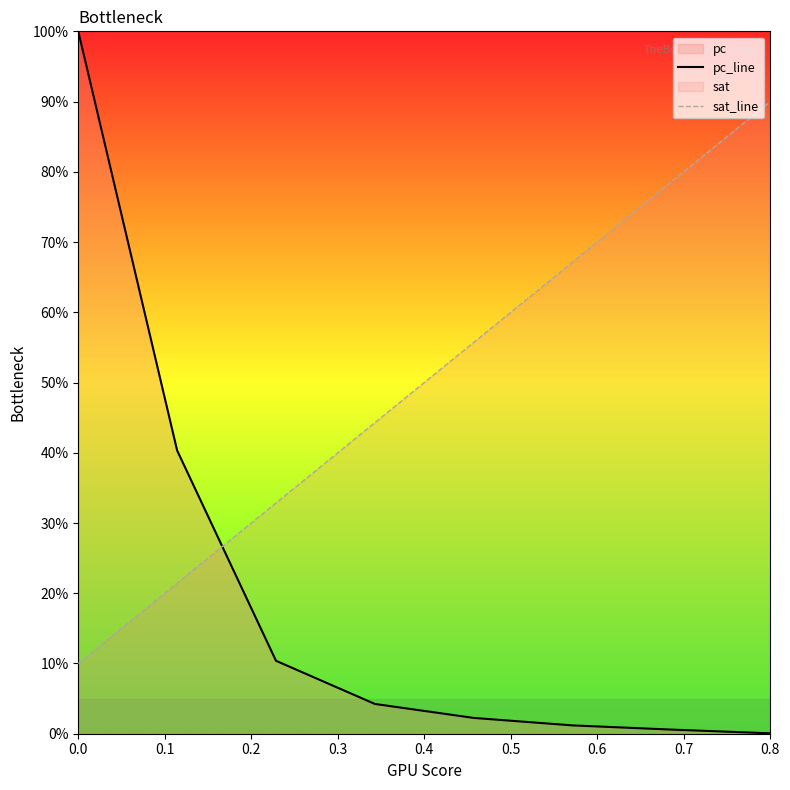

The pc_line series shows 0.0 at 0.6. True or false?

False